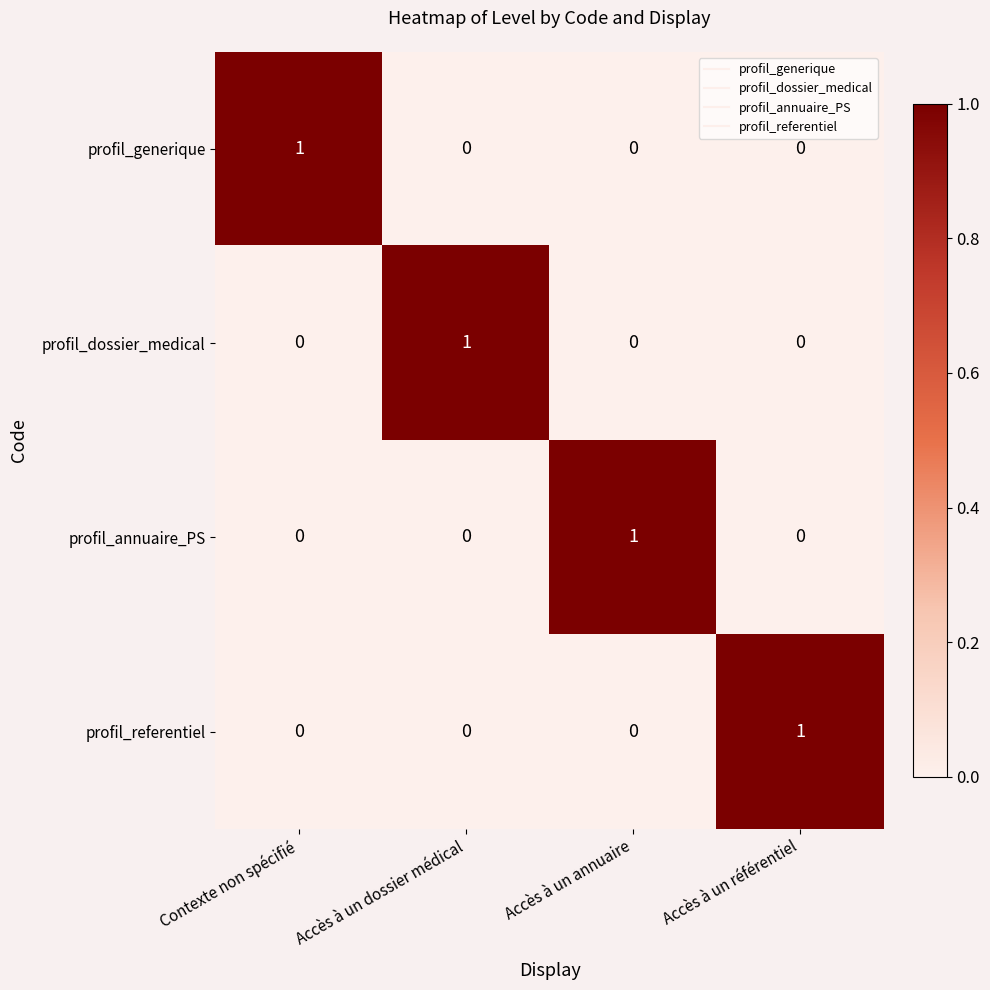

The value of profil_generique at Contexte non spécifié is 1. True or false?

True